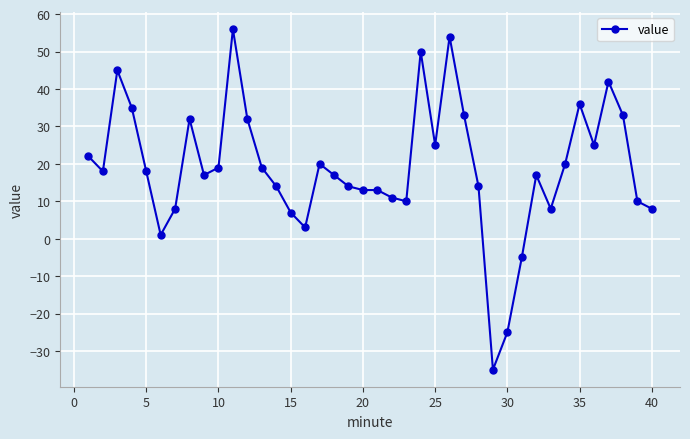

What is the value of the 29th point from the left?

-35